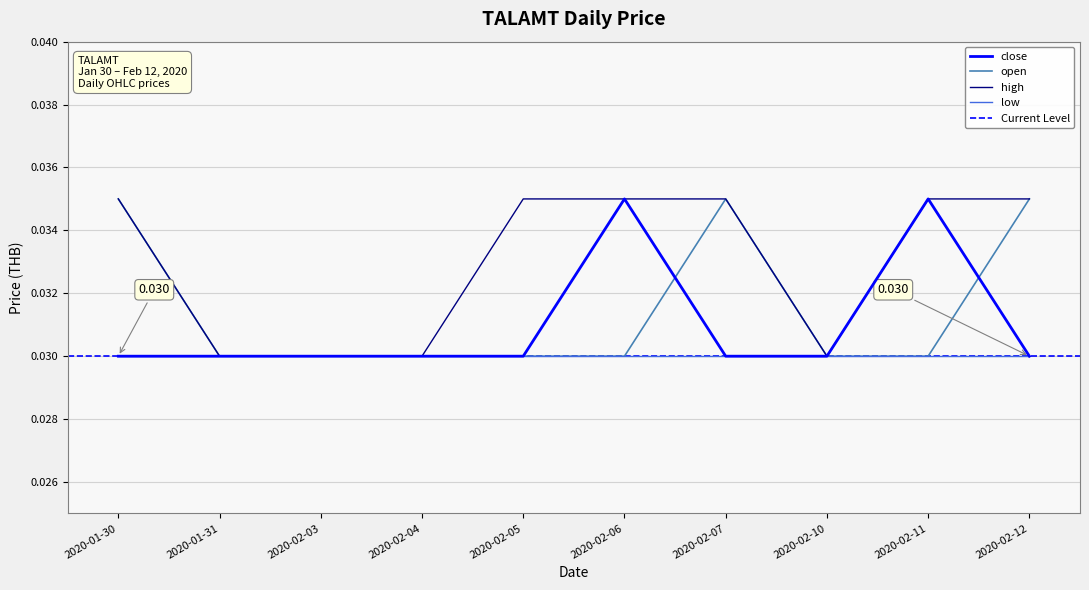

At how many categories does at least one series exceed 0?

10